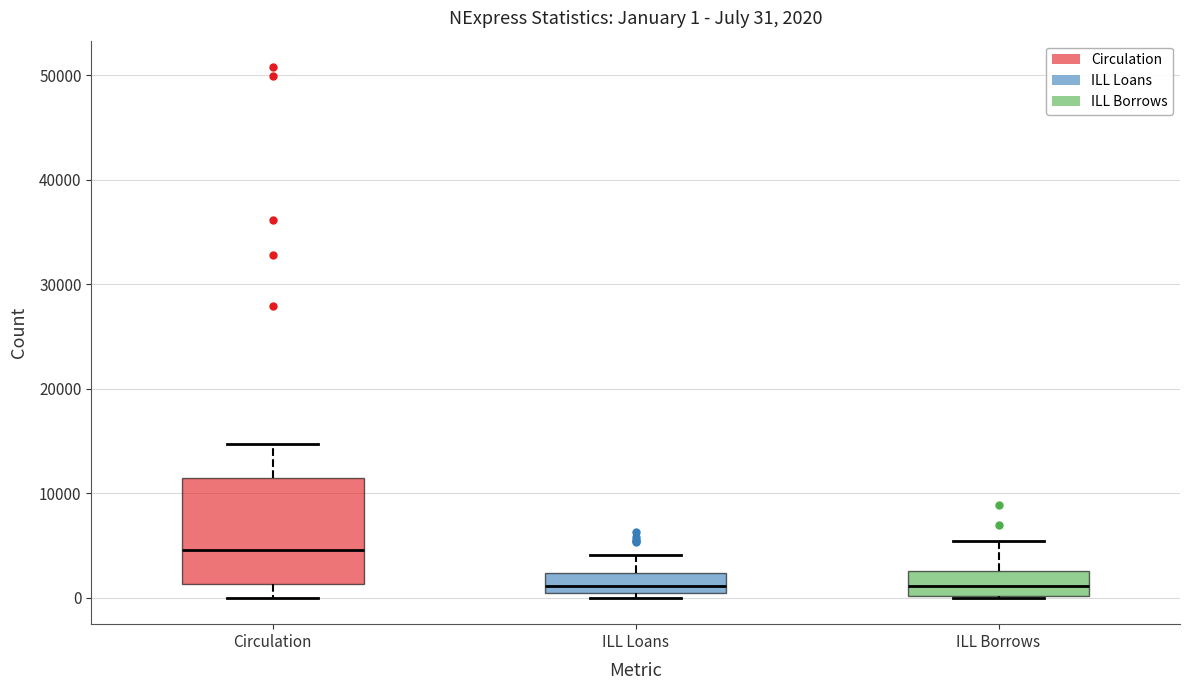

Which box is the tallest, from its lower edge to its upper edge?

Circulation